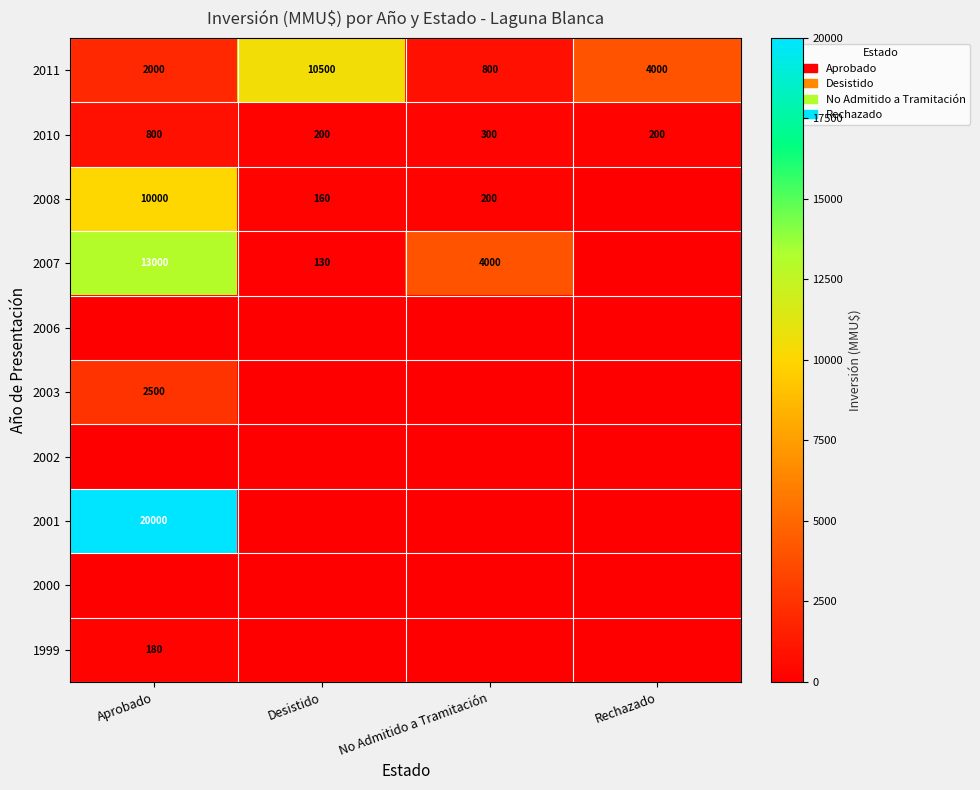

The 2011 series shows 4000 at Rechazado. True or false?

True